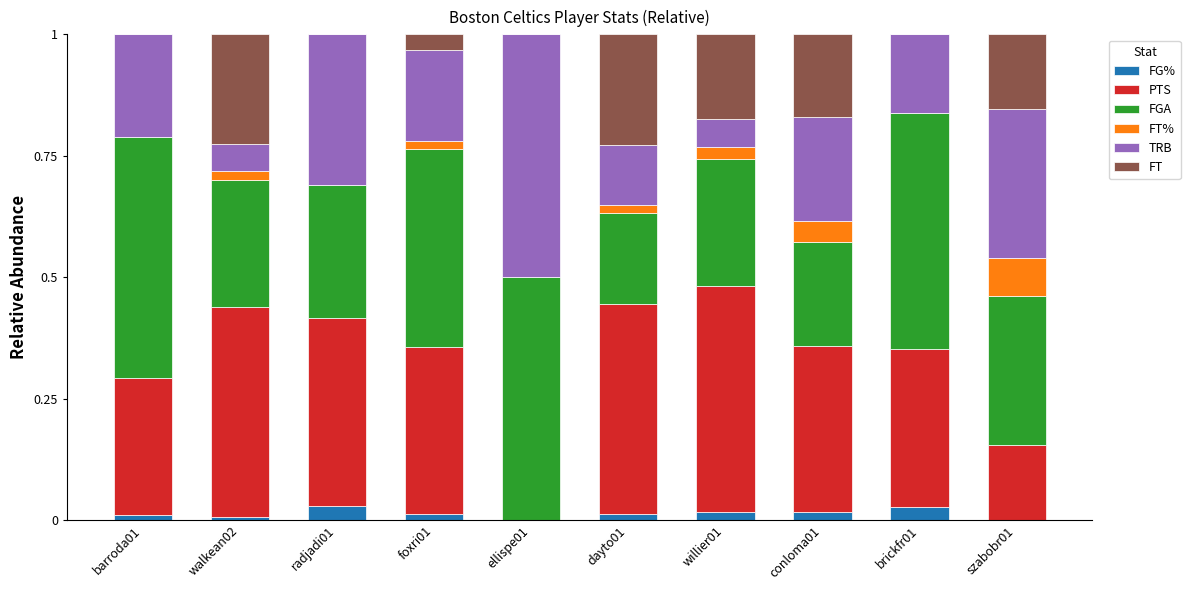

What is the total value across all series at ellispe01?

1.0